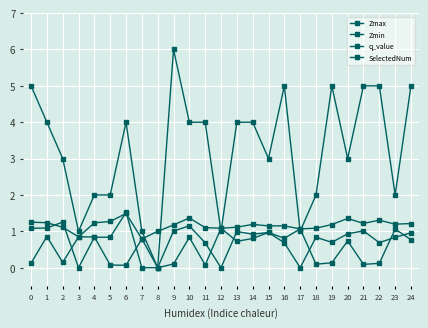

True or false: SelectedNum has a value of 4.0 at 13.

True